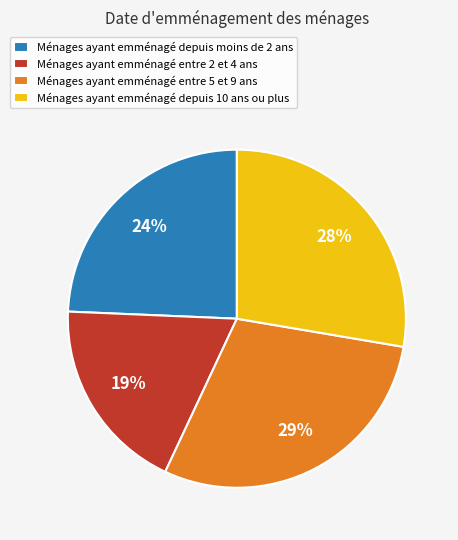

To the nearest percent, what is the average slice percentage?

25%